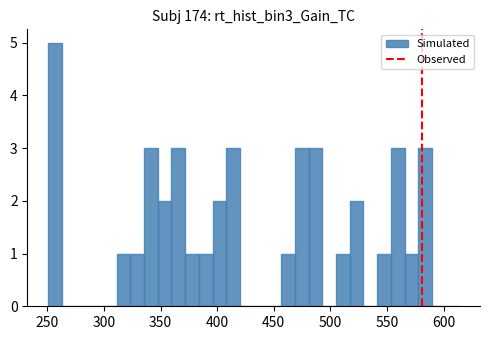

Read against the x-axis, roughly where is the centre of the tallest bar?

255